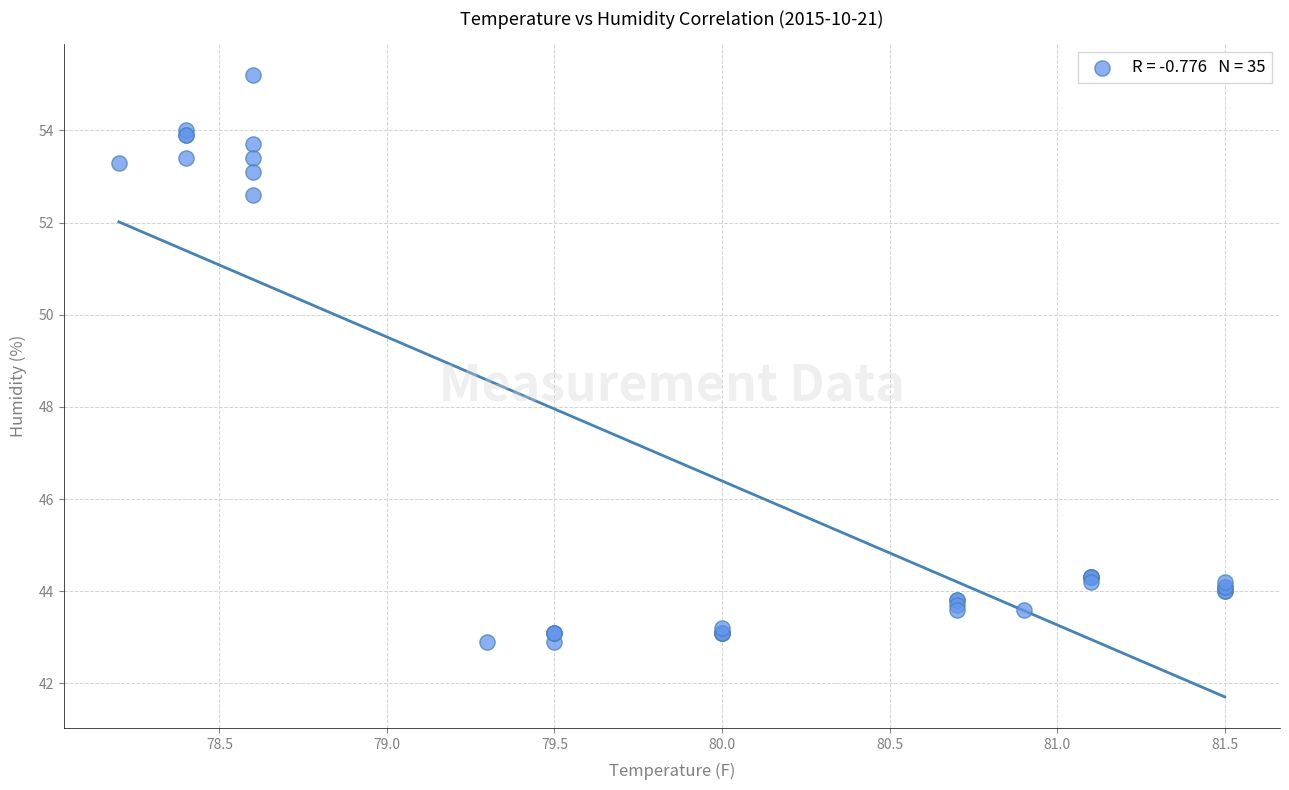

What Y value in the scatter plot is closest to 49?

52.6